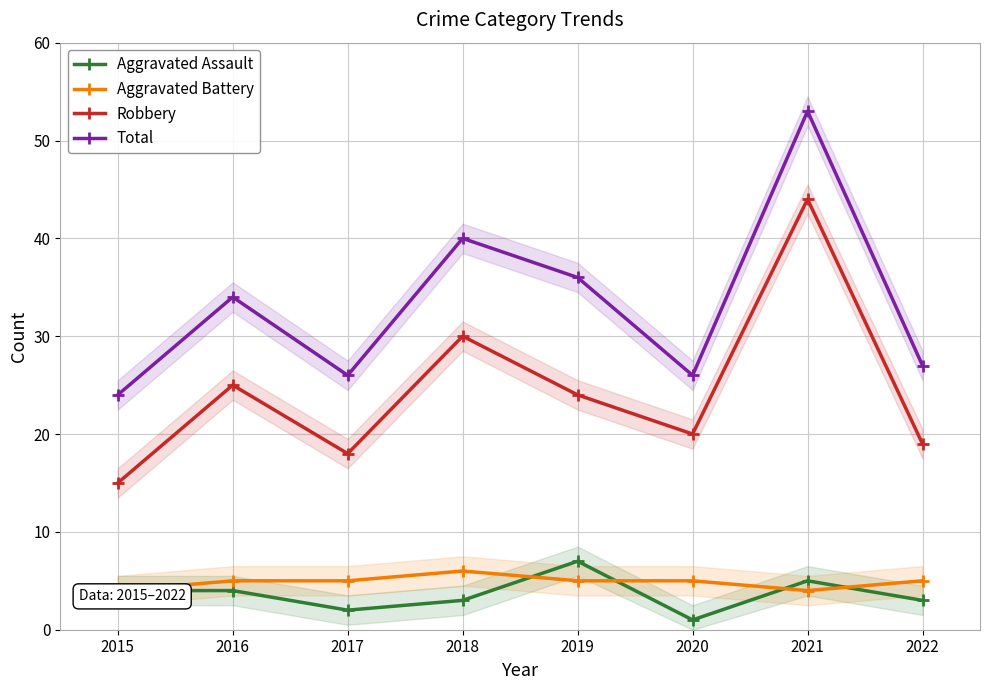

Which series has the largest range (max minus min)?

Robbery